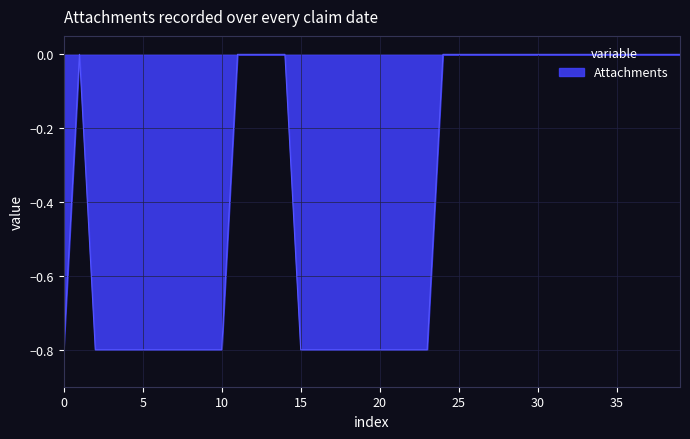

What is the difference between the maximum and minimum values?

0.8